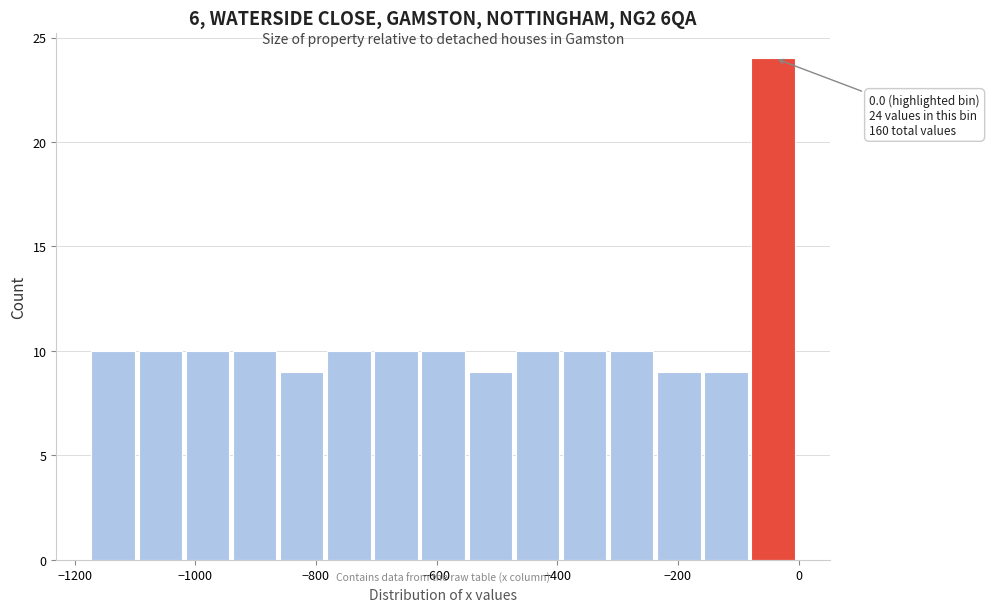

Read against the x-axis, roughly where is the centre of the tallest bar?

-40